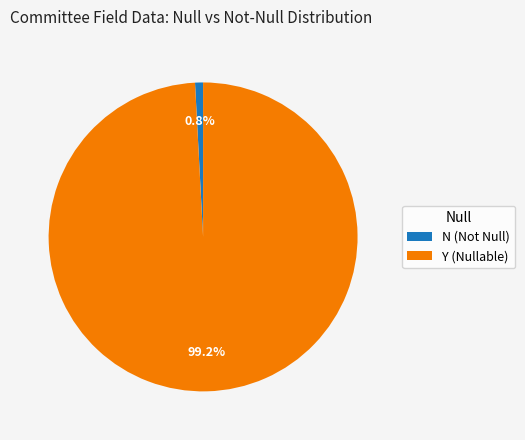

How many segments does this pie chart have?

2